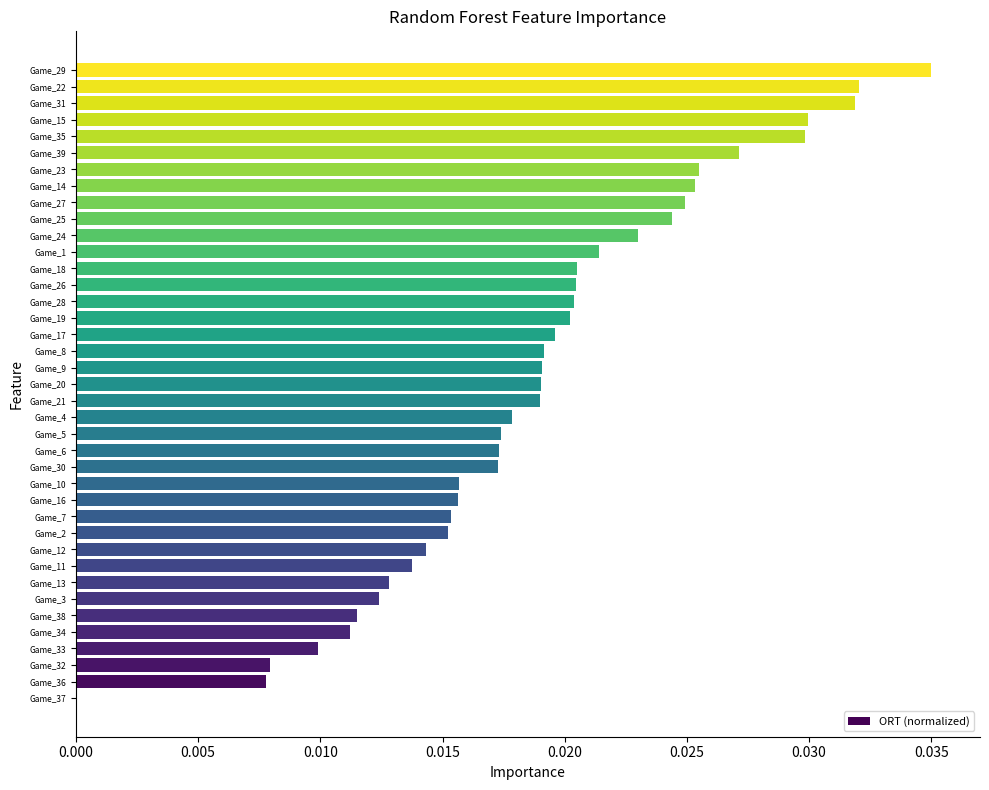

Which label corresponds to the largest value in the chart?

Game_29